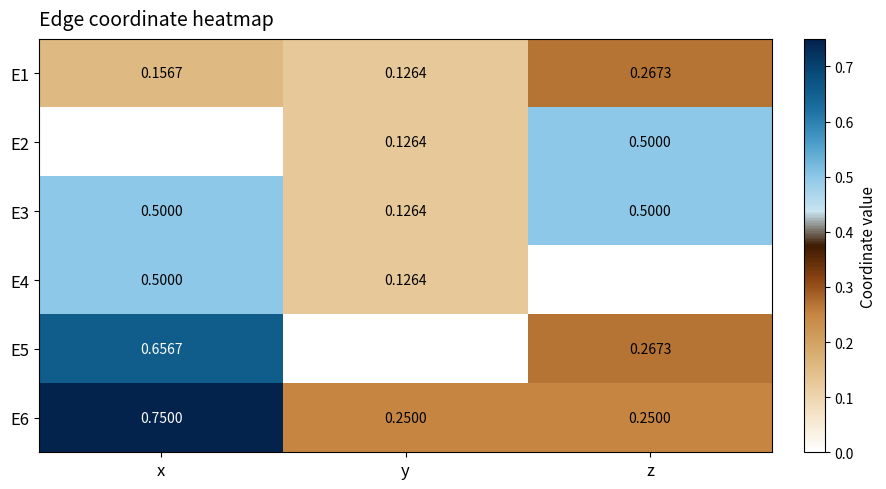

List the labels in order of E1 value, smallest first.

y, x, z